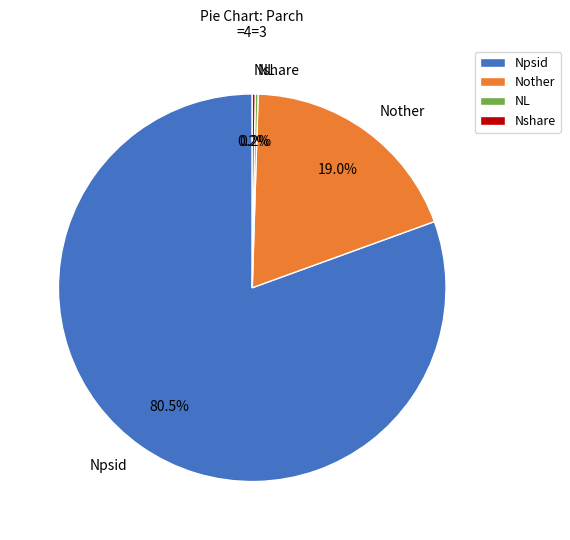

Does any single category account for the majority?

Yes